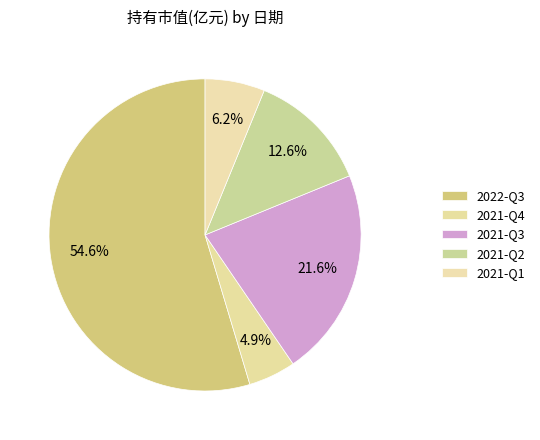

What is the change in value from 2021-Q3 to 2021-Q2?

-0.3